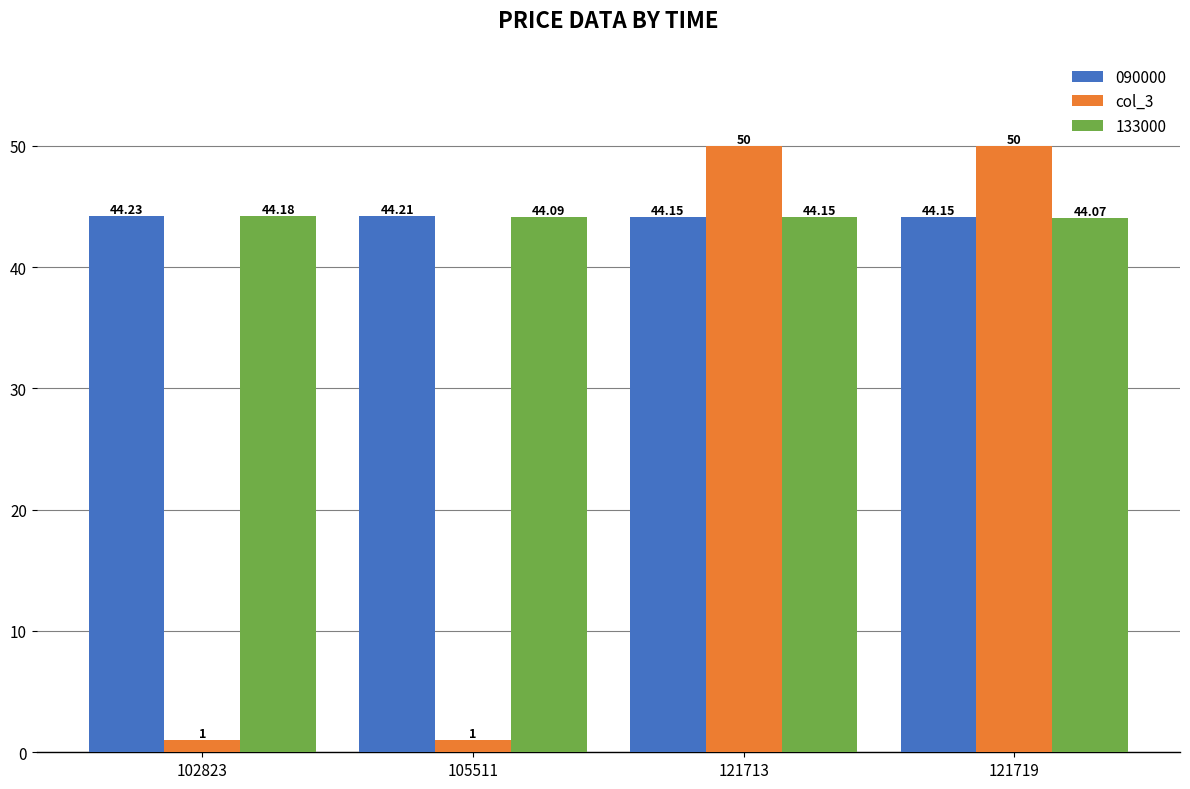

List the series in order of their peak value, highest first.

col_3, 090000, 133000